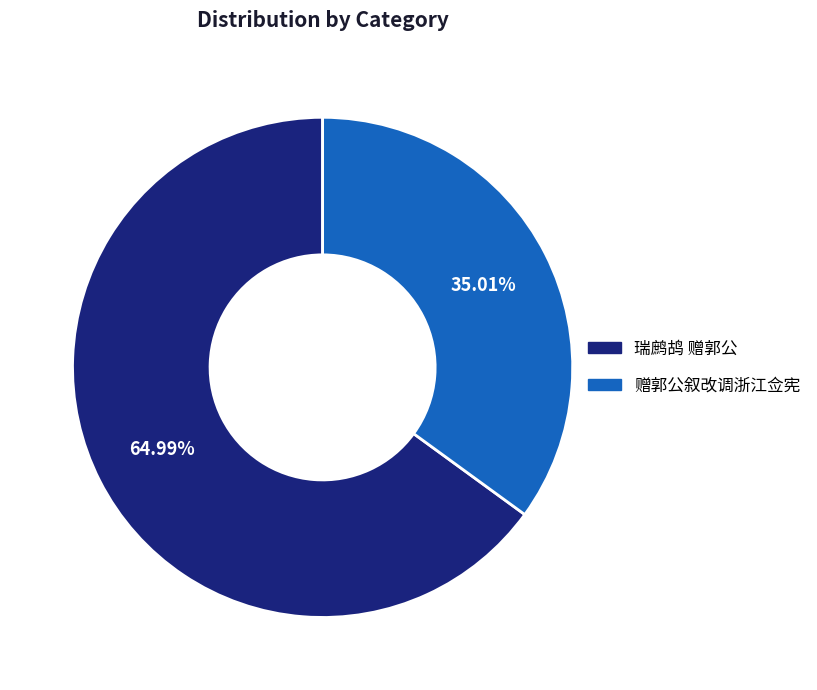

Is 赠郭公叙改调浙江佥宪 the majority of the pie?

No